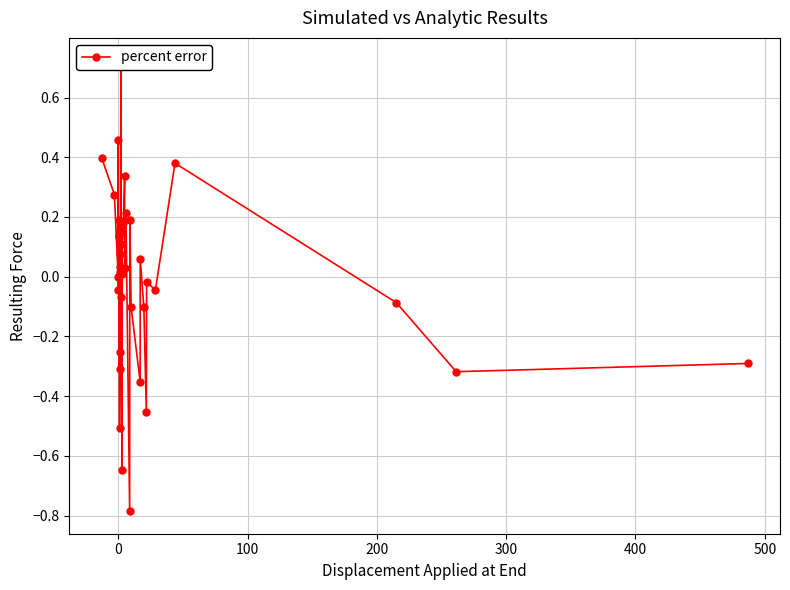

How many data points are above 0?

21